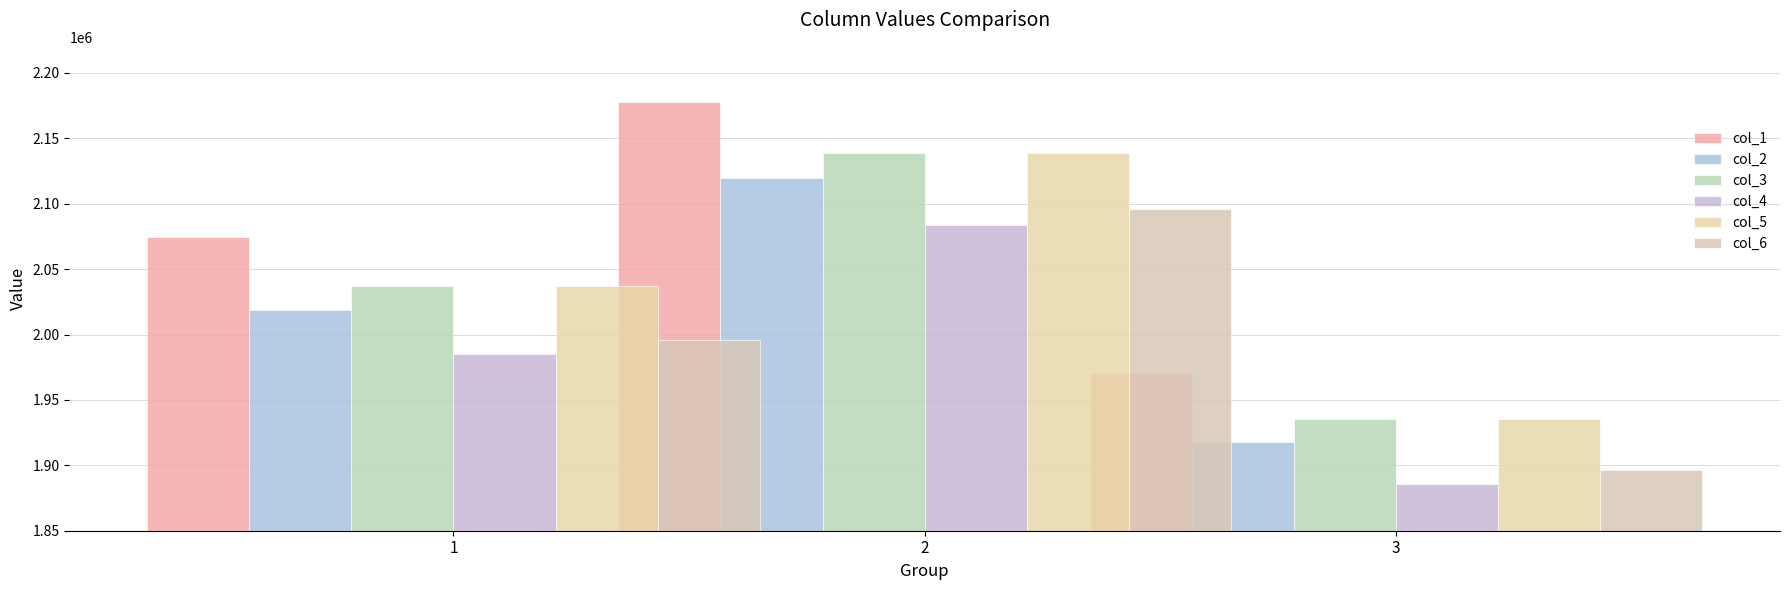

Between 2 and 3, which series saw the biggest shift?

col_1